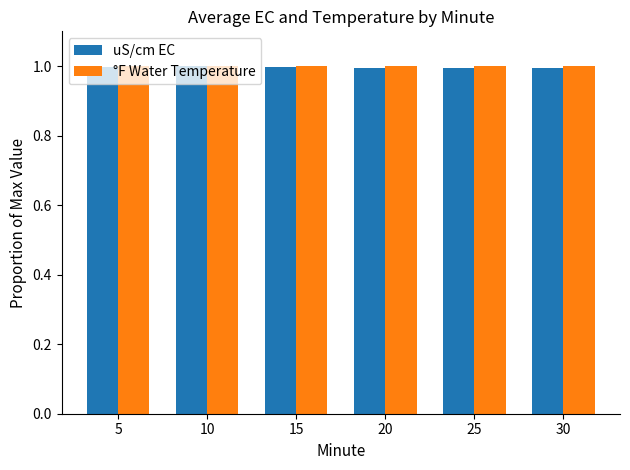

The value of °F Water Temperature at 5 is 1.0. True or false?

True